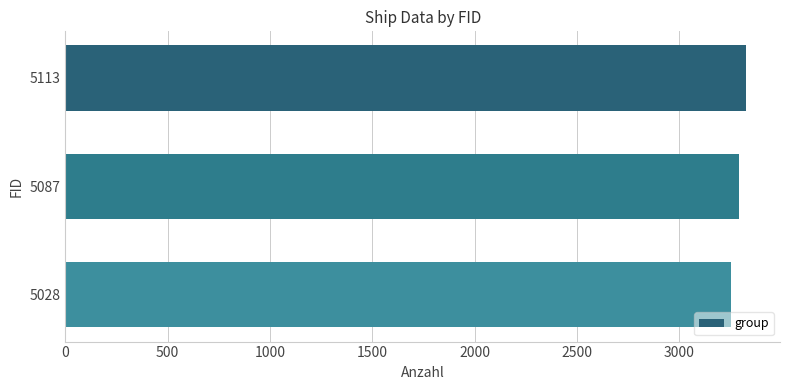

Approximately how many times larger is the value at 5113 compared to 5028?

1.0